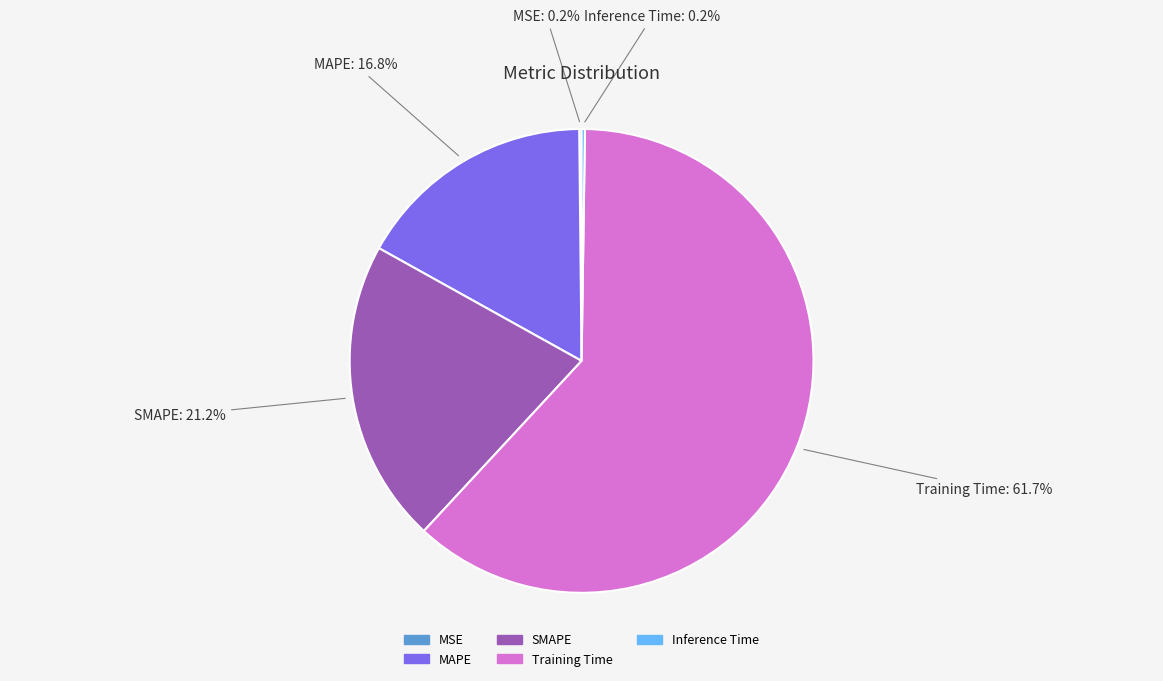

Which slice represents more than half of the pie?

Training Time